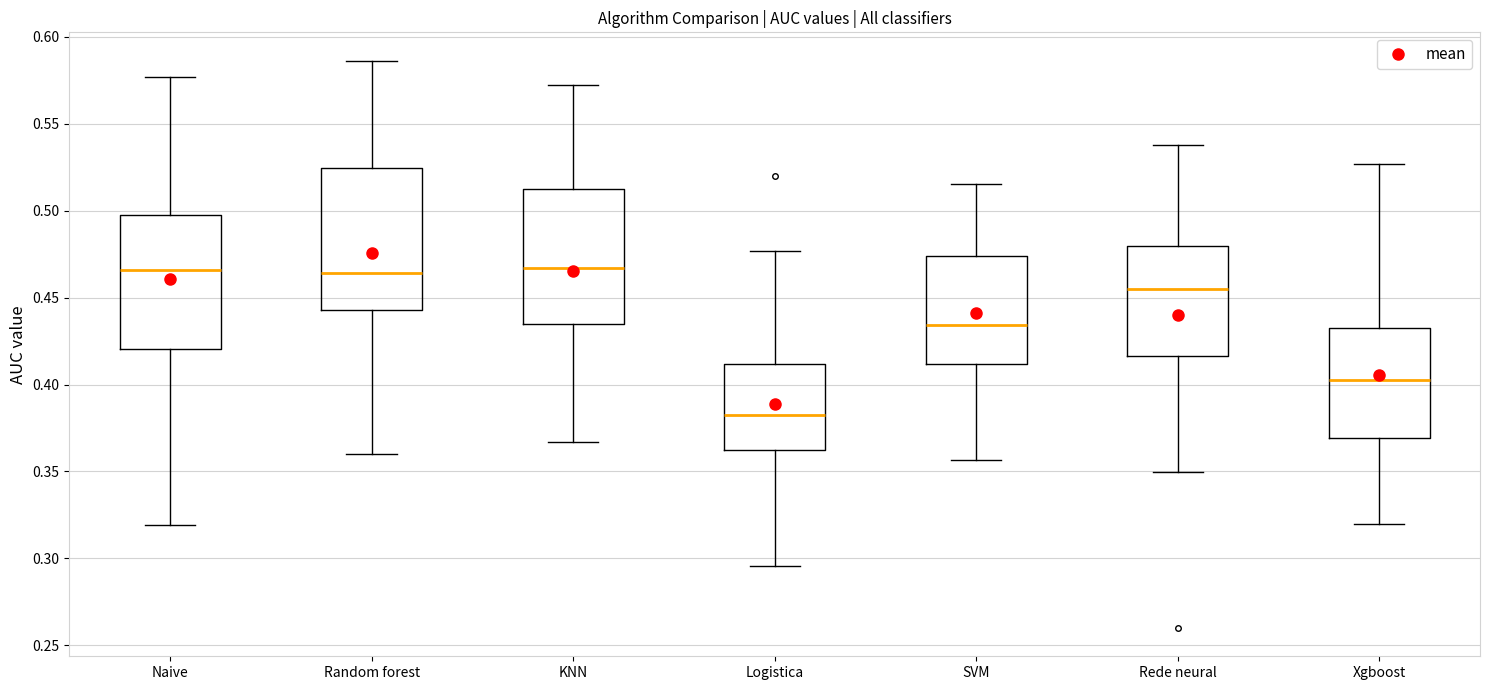

Where does the lower whisker of the box for Rede neural end on the y-axis? The values are not printed on the chart, so give them approximately, as read against the axis.

0.350